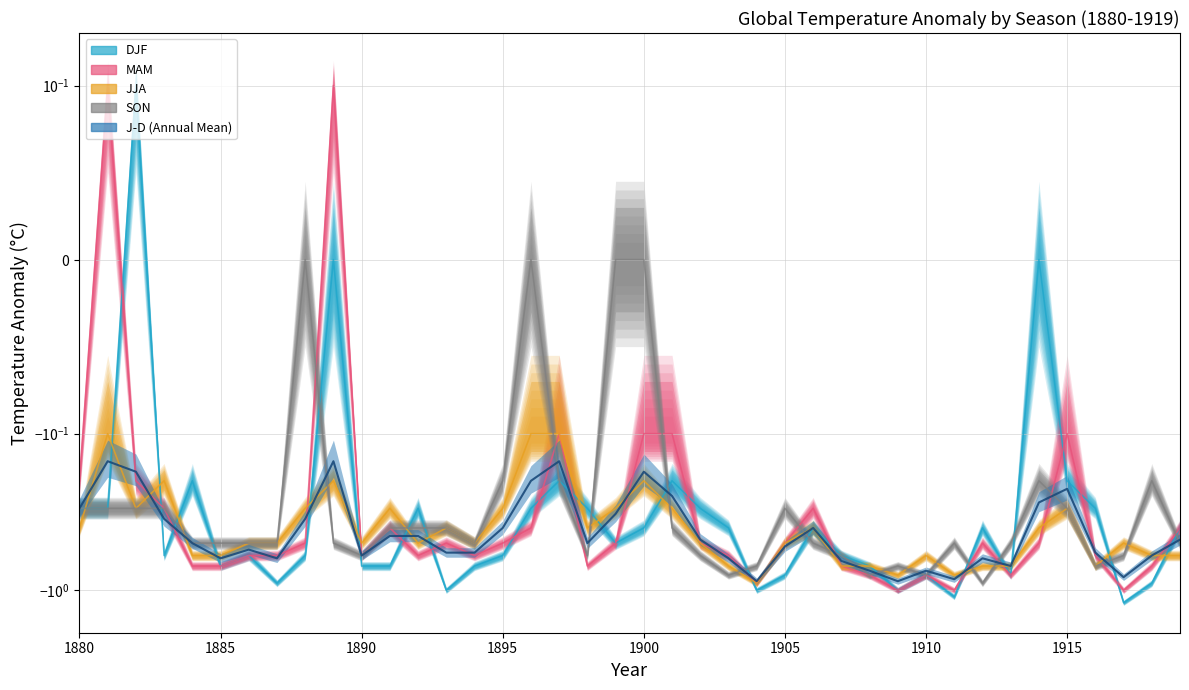

Between 1909 and 1904, which is larger?

1909